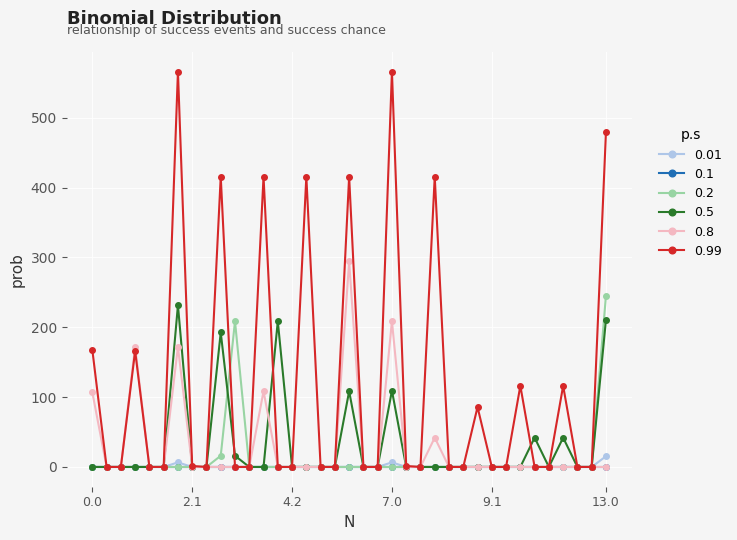

Which series has the largest total across all categories?

0.99